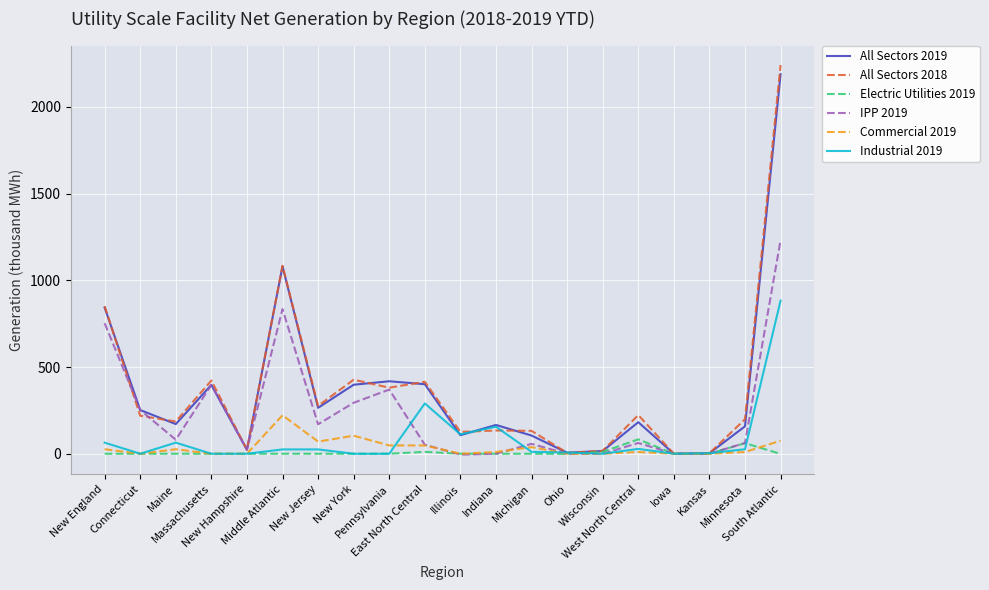

What are all the series names shown in the legend?

All Sectors 2019, All Sectors 2018, Electric Utilities 2019, IPP 2019, Commercial 2019, Industrial 2019